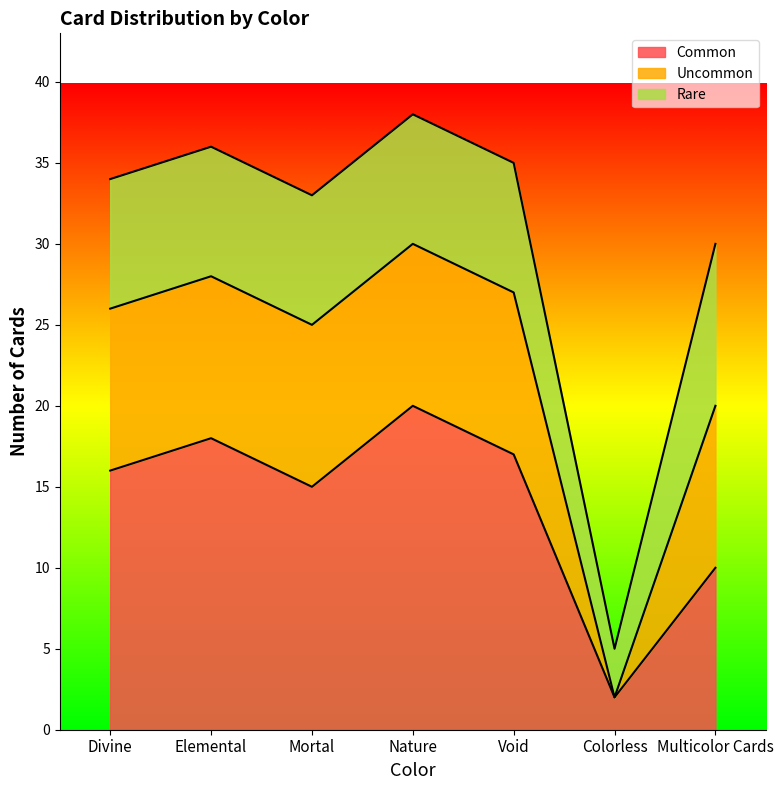

Reading left to right, what are all the values shown in this chart?

Common: Divine=16	Elemental=18	Mortal=15	Nature=20	Void=17	Colorless=2	Multicolor Cards=10
Uncommon: Divine=10	Elemental=10	Mortal=10	Nature=10	Void=10	Colorless=0	Multicolor Cards=10
Rare: Divine=8	Elemental=8	Mortal=8	Nature=8	Void=8	Colorless=3	Multicolor Cards=10